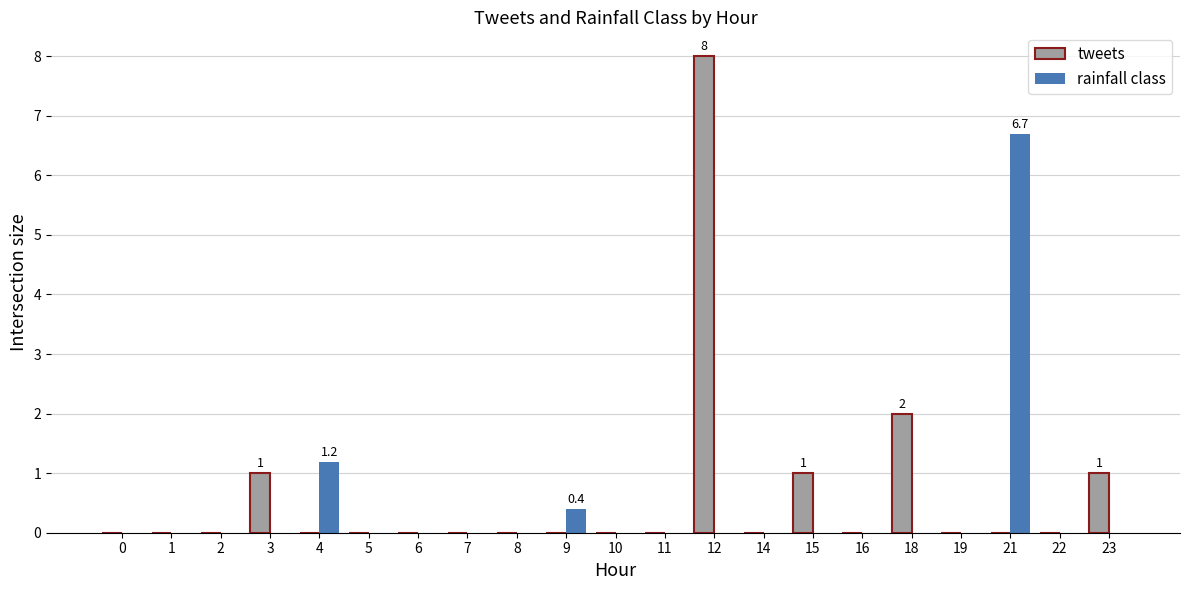

Reading right to left, extract all data points from this chart.

tweets: 1.0	0.0	0.0	0.0	2.0	0.0	1.0	0.0	8.0	0.0	0.0	0.0	0.0	0.0	0.0	0.0	0.0	1.0	0.0	0.0	0.0
rainfall class: 0.0	0.0	6.7	0.0	0.0	0.0	0.0	0.0	0.0	0.0	0.0	0.4	0.0	0.0	0.0	0.0	1.2	0.0	0.0	0.0	0.0